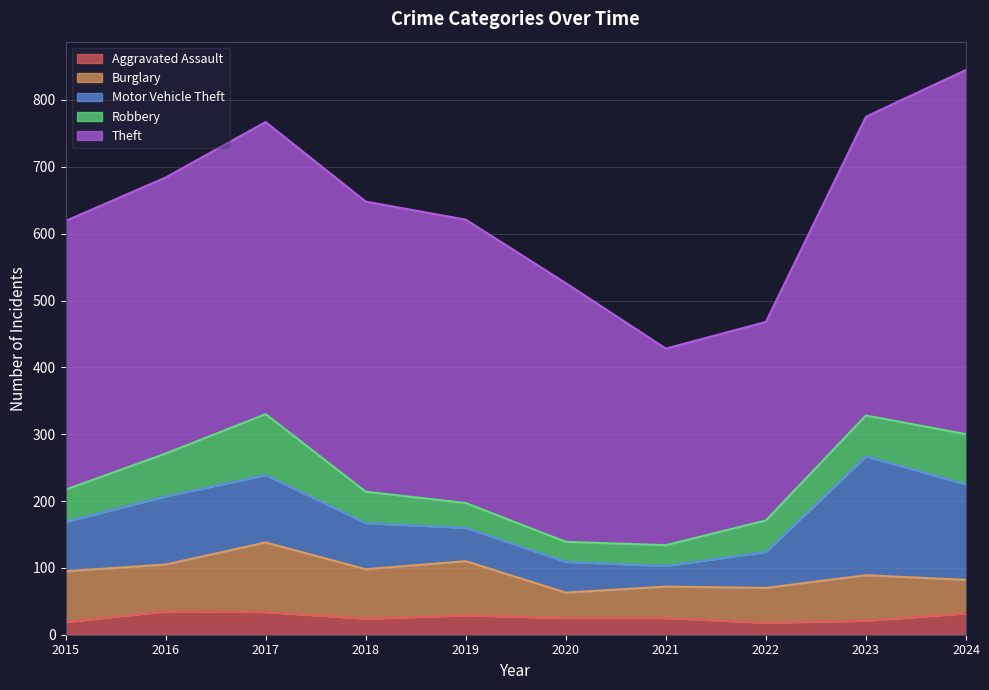

At how many categories does at least one series exceed 41?

10